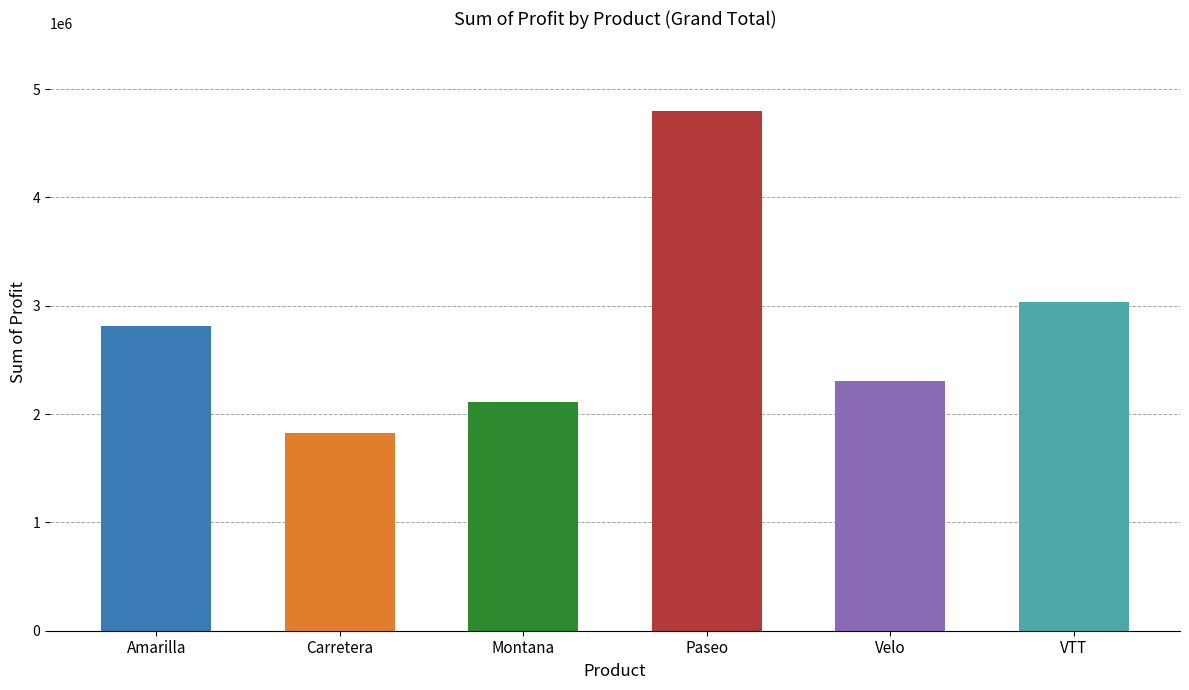

The value at Paseo is 7758210.6. True or false?

False